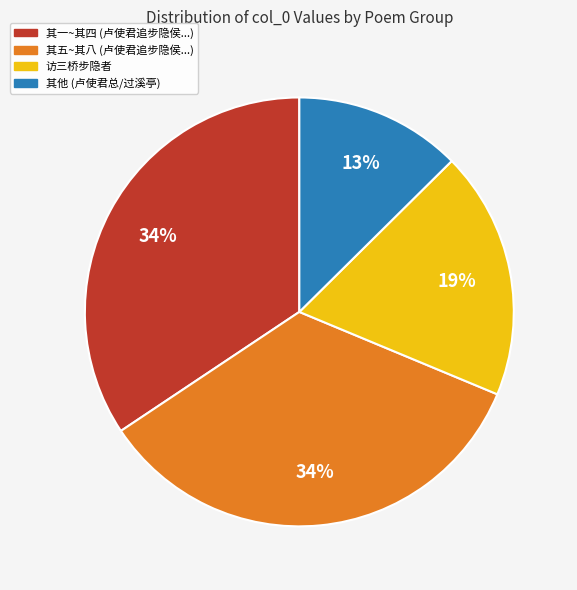

Does any single category account for the majority?

No